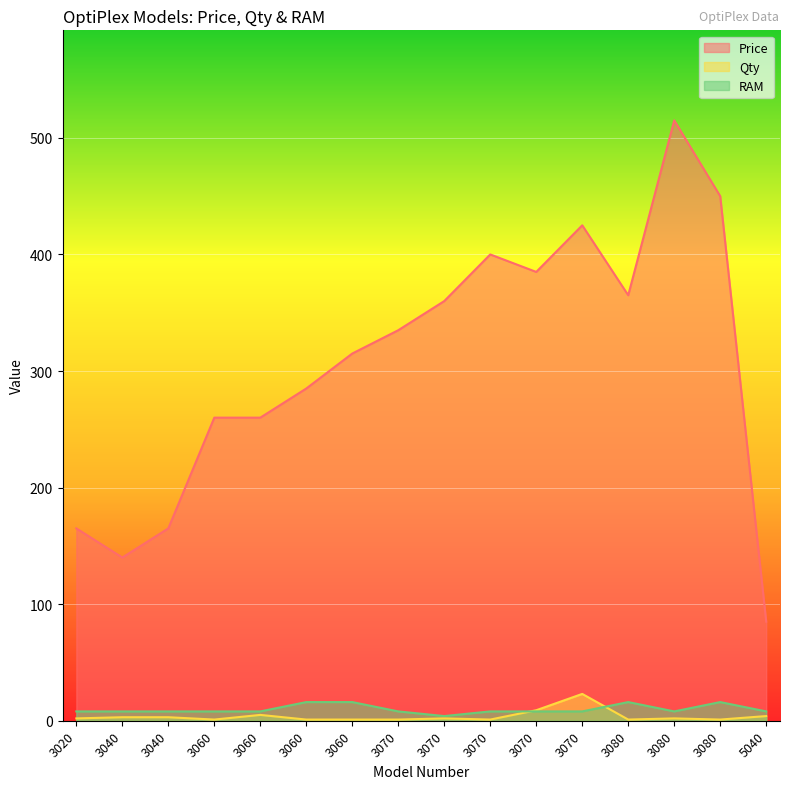

Reading left to right, list all the values displayed in this chart.

Price: 165	140	165	260	260	285	315	335	360	400	385	425	365	515	450	85
Qty: 2	3	3	1	5	1	1	1	2	1	9	23	1	2	1	4
RAM: 8	8	8	8	8	16	16	8	4	8	8	8	16	8	16	8